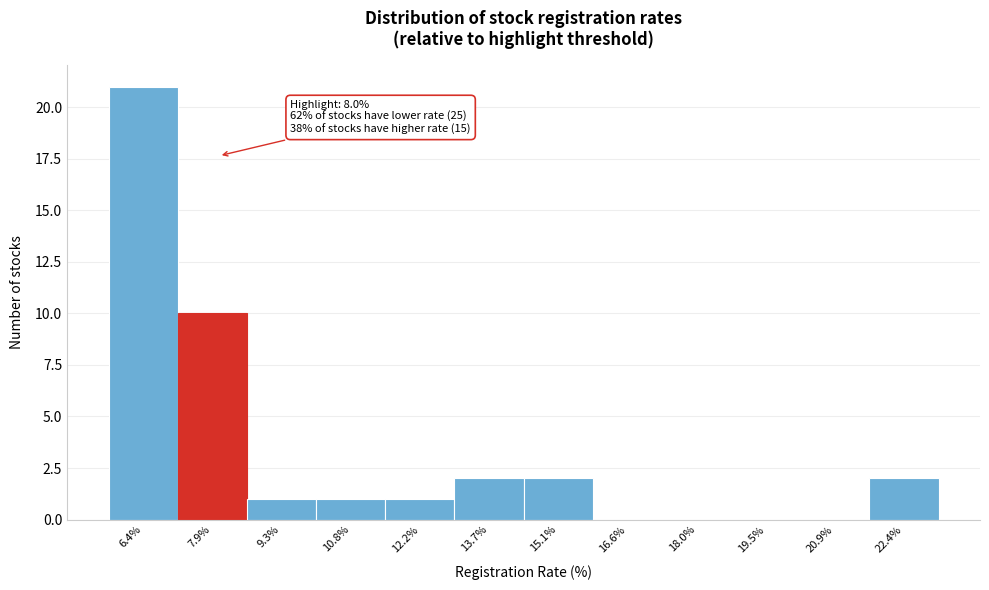

Which range on the x-axis has the tallest bar?

5.6 to 7.2